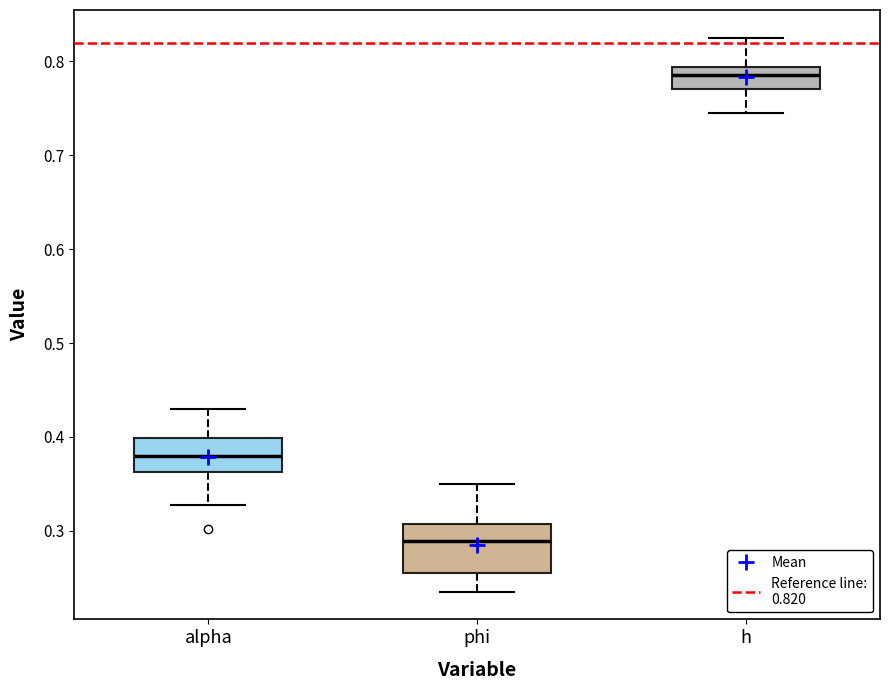

Reading left to right, transcribe this box plot: for each box, give where its median line is, the range the box spans, and where its two whiskers end, as read against the y-axis. The values are not printed on the chart, so give them approximately, as read against the axis.

alpha: median 0.38, box 0.36 to 0.40, whiskers 0.33 to 0.43
phi: median 0.29, box 0.26 to 0.31, whiskers 0.24 to 0.35
h: median 0.79 (inside the box), box 0.77 to 0.79, whiskers 0.75 to 0.83